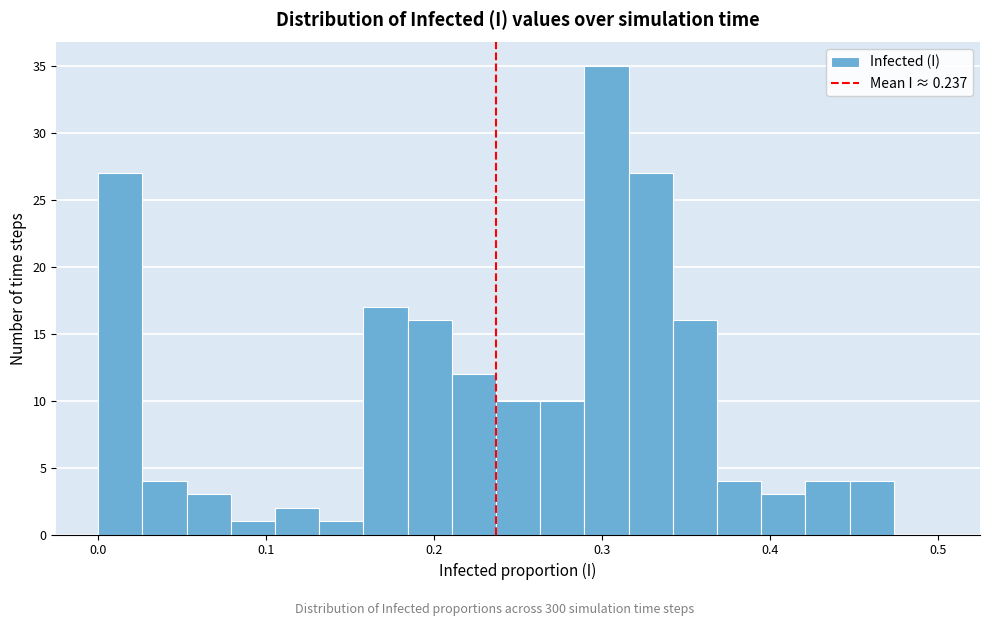

Read against the x-axis, roughly where is the centre of the tallest bar?

0.30